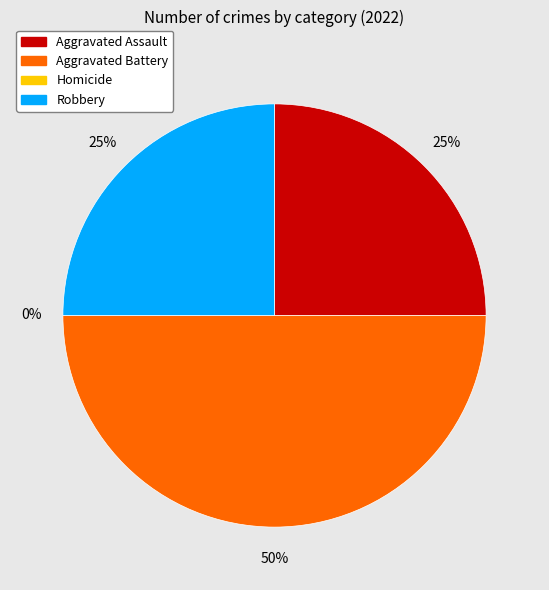

To the nearest percent, what is the difference between the Homicide and Aggravated Battery slice percentages?

50%